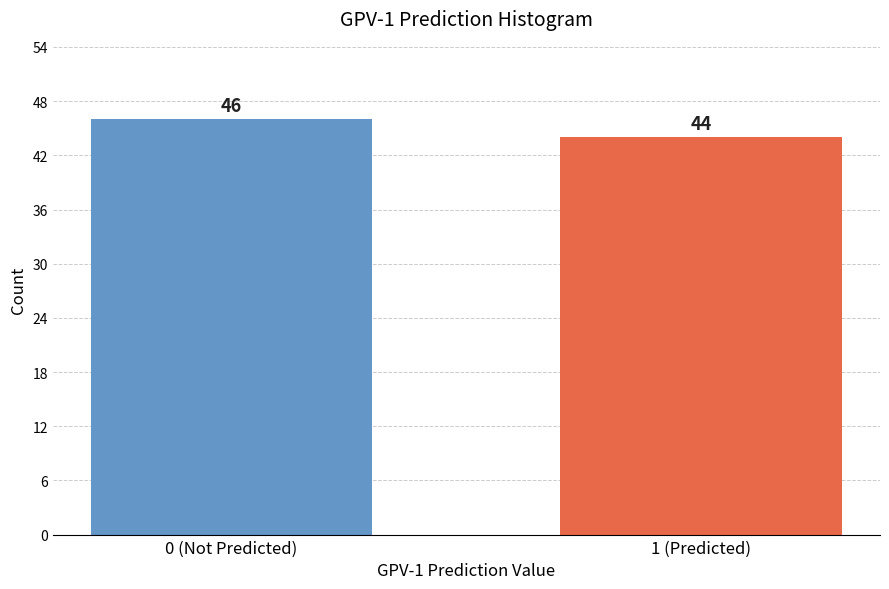

Reading left to right, extract all data points from this chart.

46	44